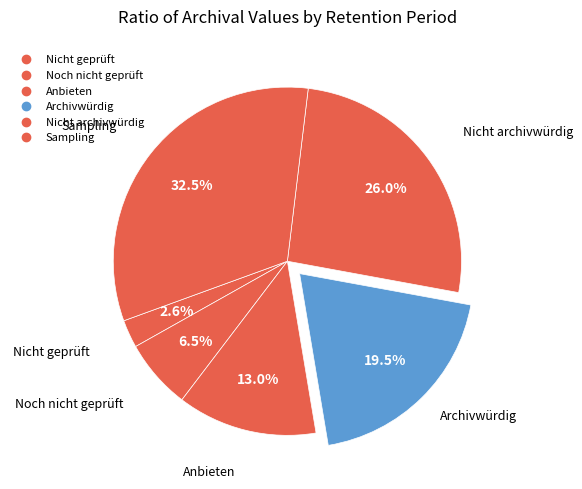

To the nearest percent, what is the combined percentage of Noch nicht geprüft and Nicht archivwürdig?

32%